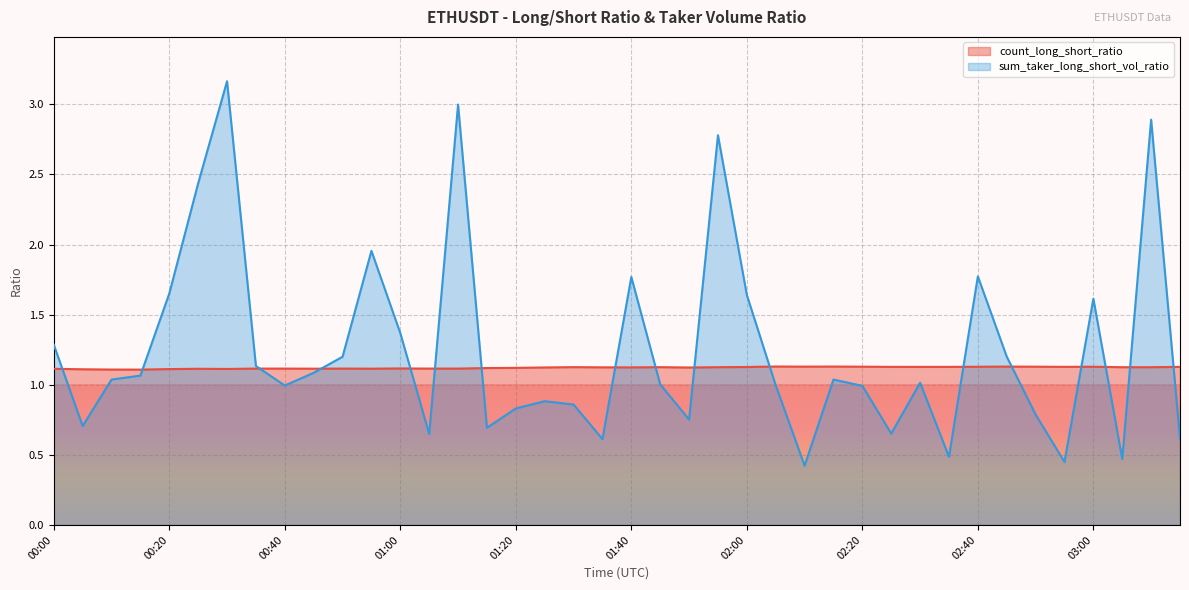

What is the spread (max minus min) of values at 01:05?

0.5